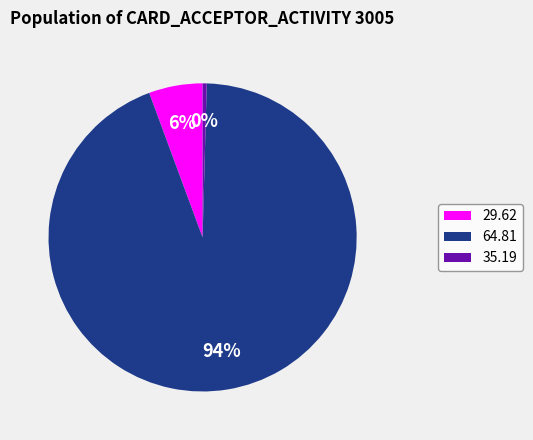

Combined, do 64.81 and 35.19 account for over 50%?

Yes